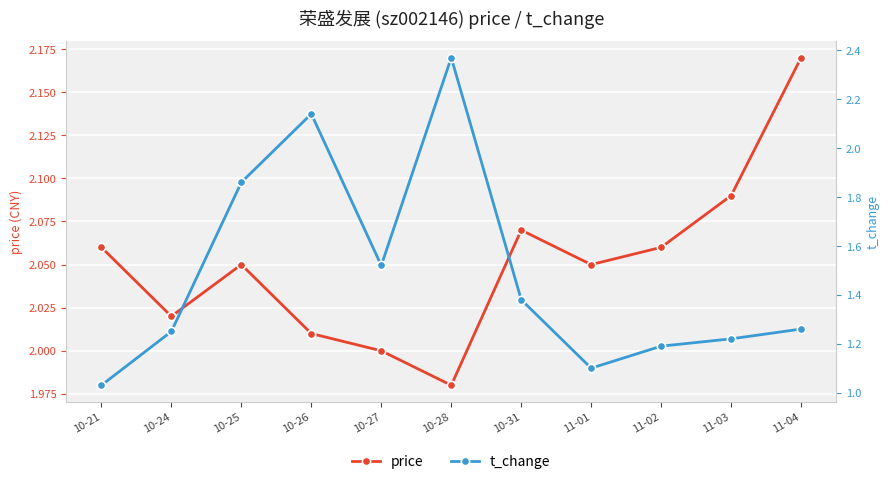

Which series has the largest total across all categories?

price